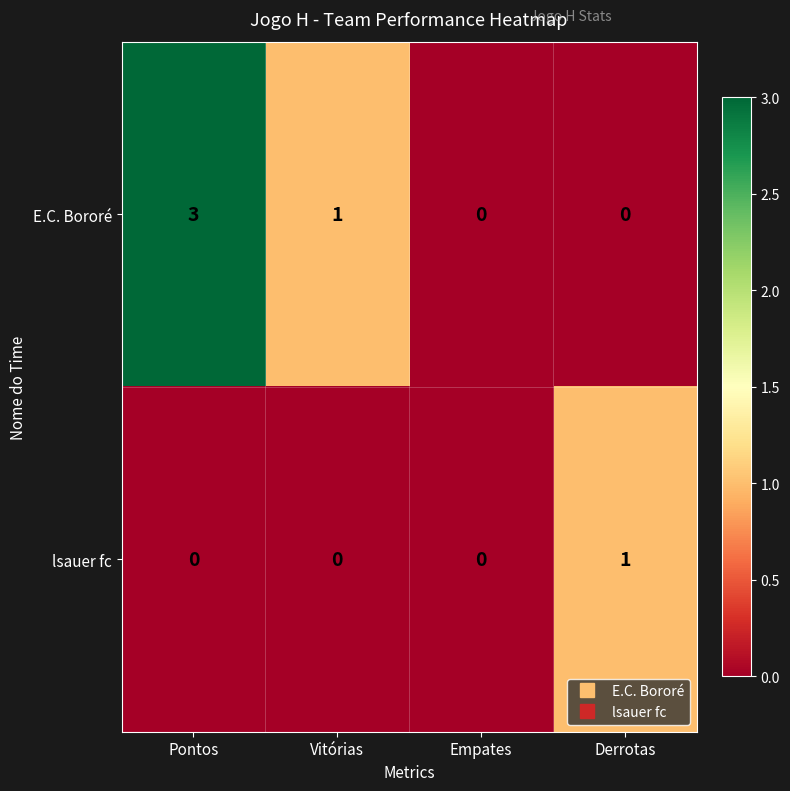

What is the difference between the maximum and minimum values in the E.C. Bororé series?

3